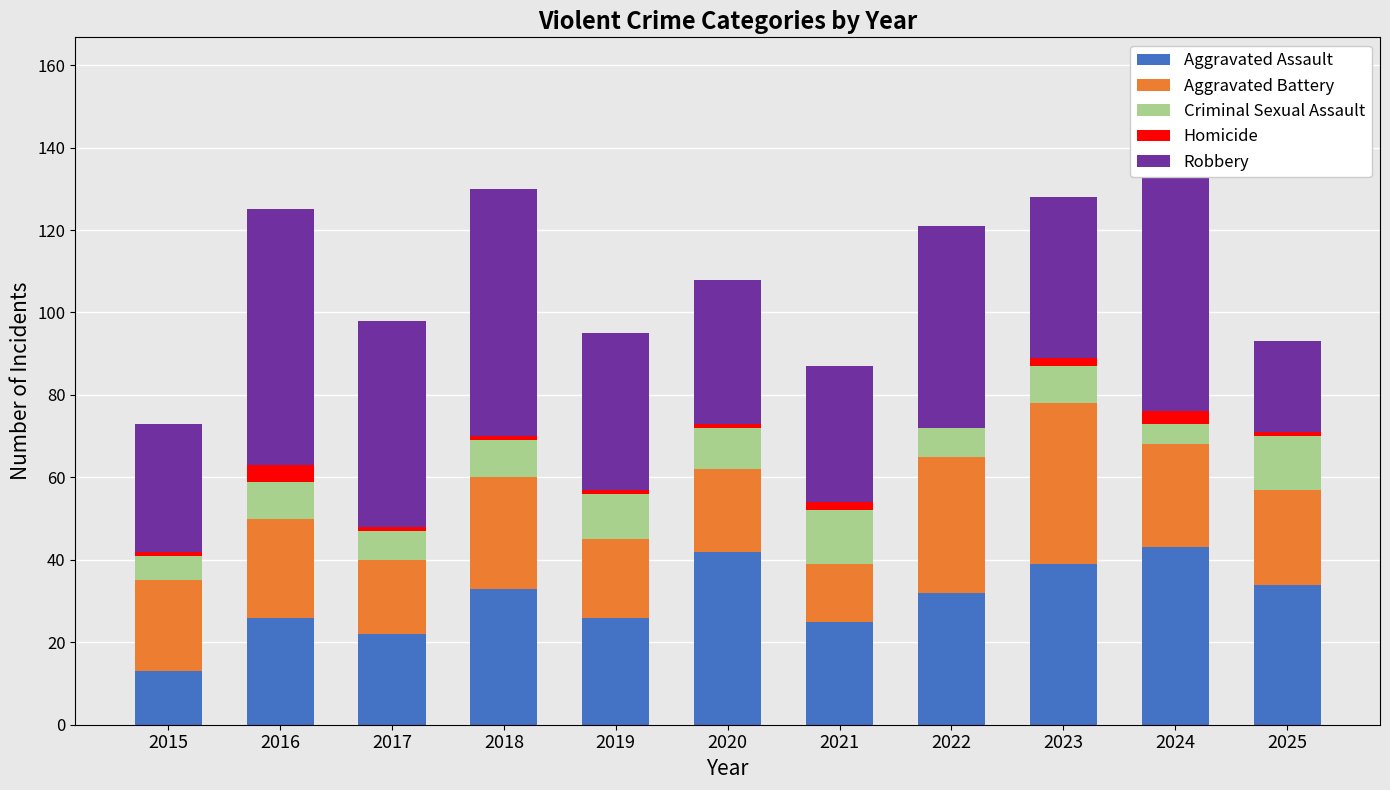

Where does the Robbery series first go above 39?

2016